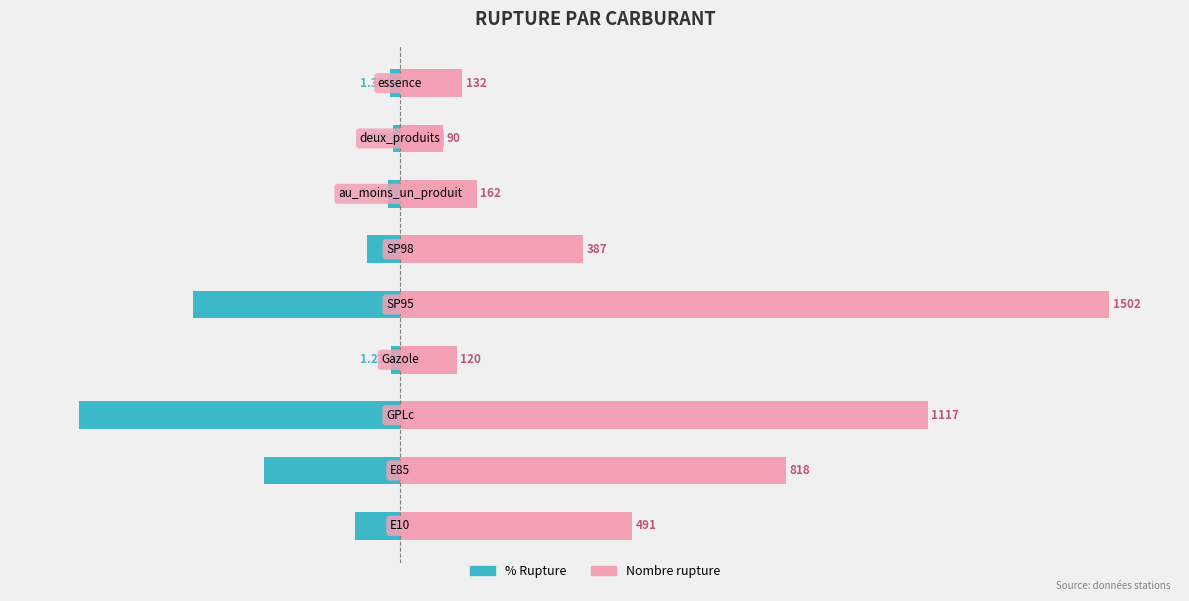

Count the number of data series in this chart.

2